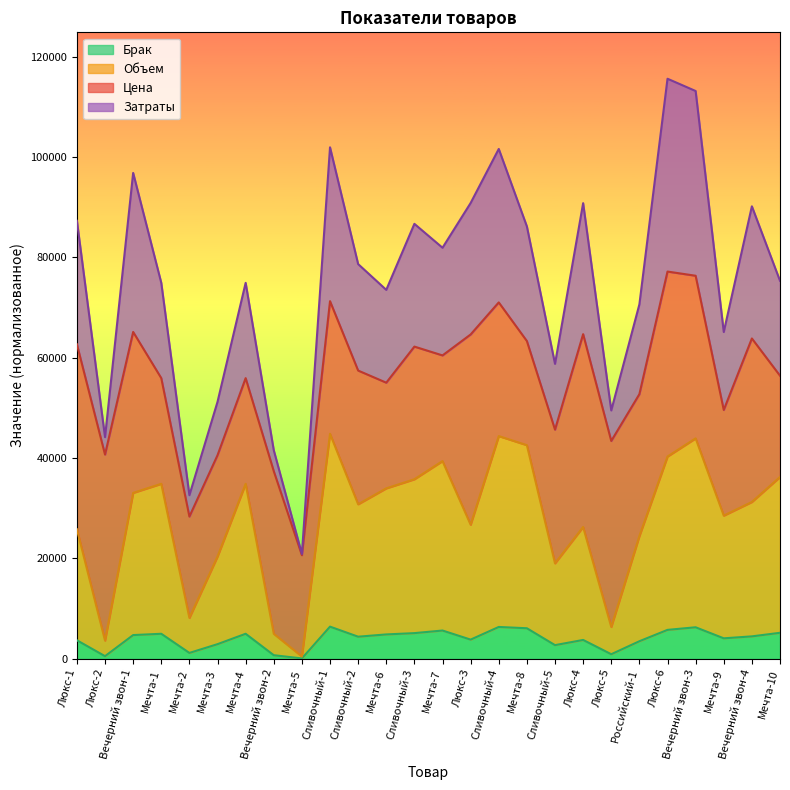

What are all the series names shown in the legend?

Брак, Объем, Цена, Затраты